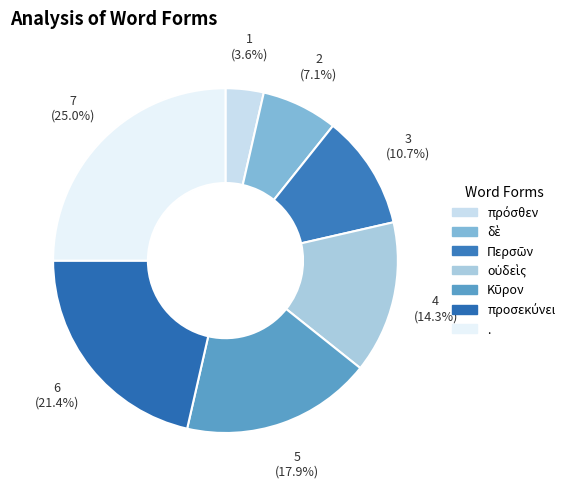

How many segments does this pie chart have?

7